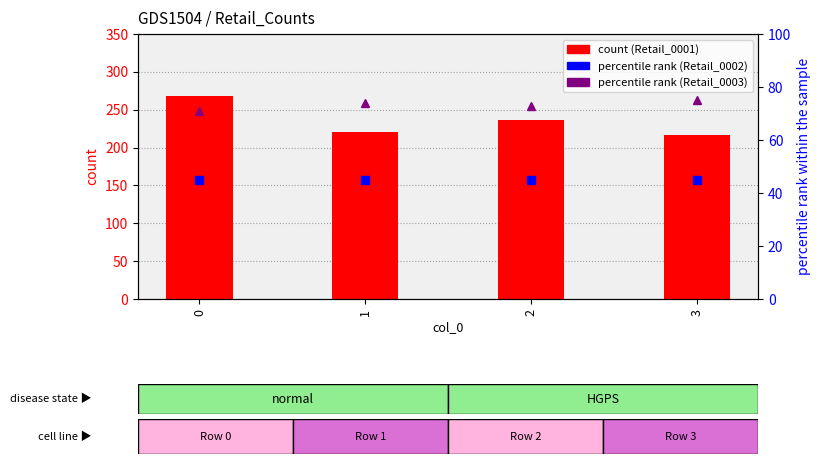

Rank the series at 1 from lowest to highest value.

Retail_0002 percentile rank, Retail_0003 percentile rank, Retail_0001 count